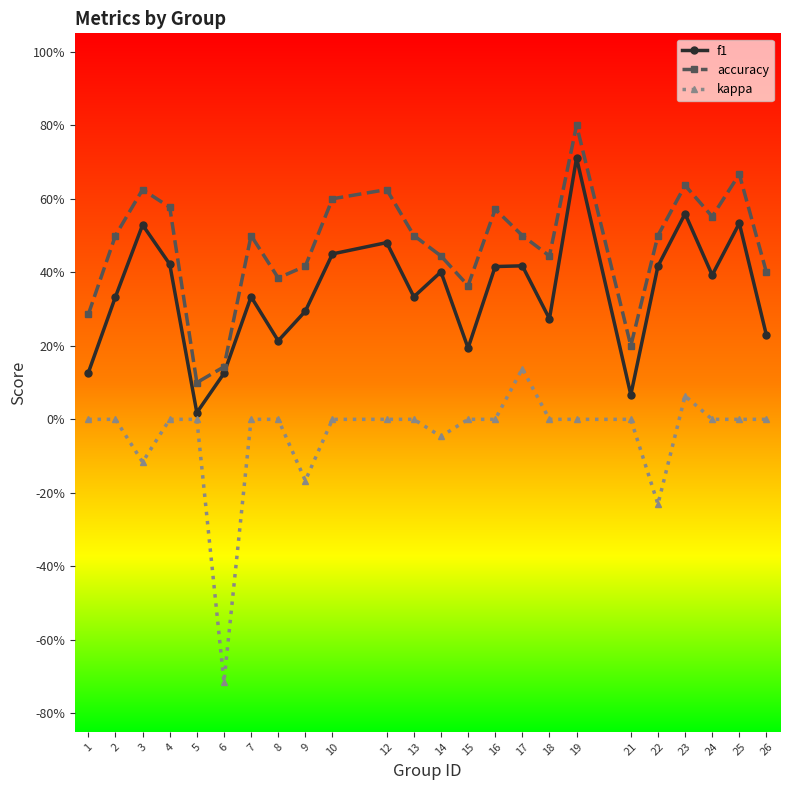

True or false: f1 has more than 0 points higher than both neighbors.

True